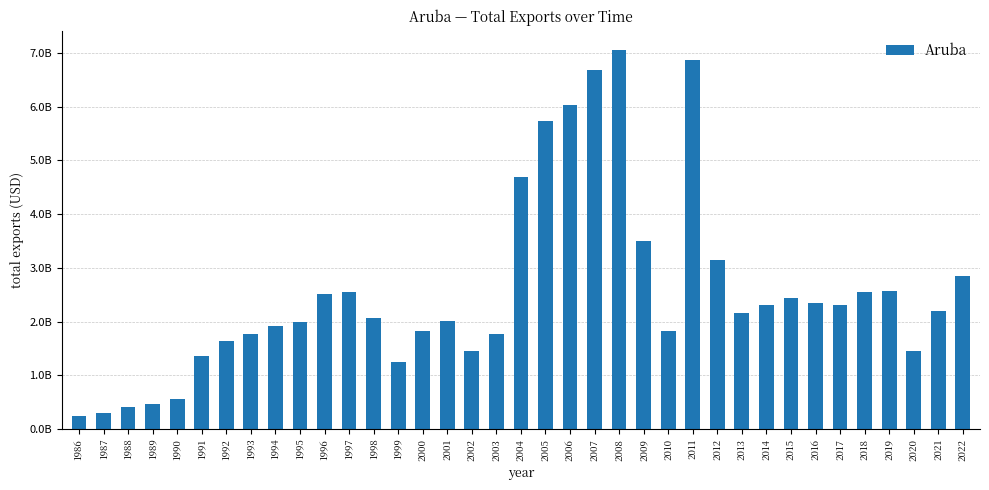

The value at 2018 is 2556761700.1. True or false?

True